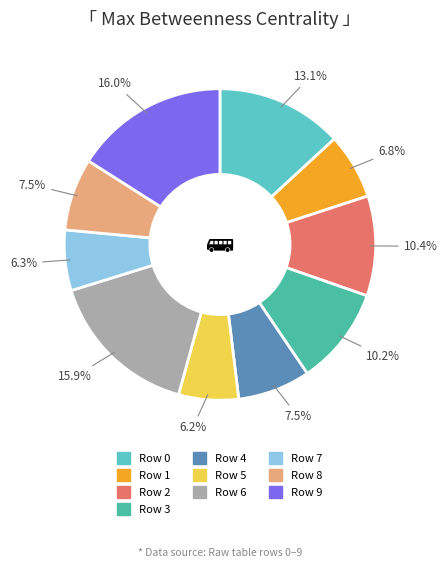

The Row 6 slice represents 1% of the pie. True or false?

False